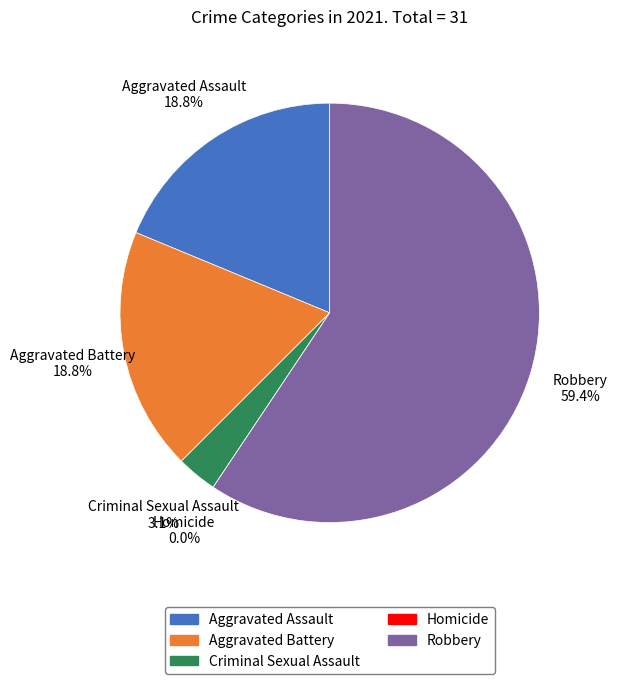

How many slices are in this pie chart?

5